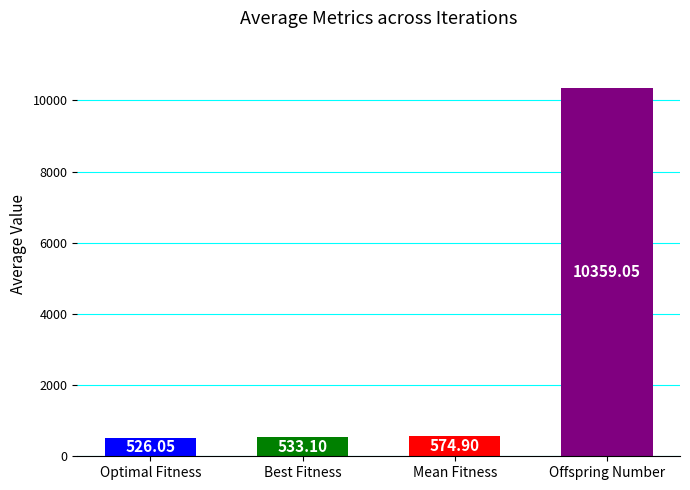

List the labels in order of value, largest first.

Offspring Number, Mean Fitness, Best Fitness, Optimal Fitness